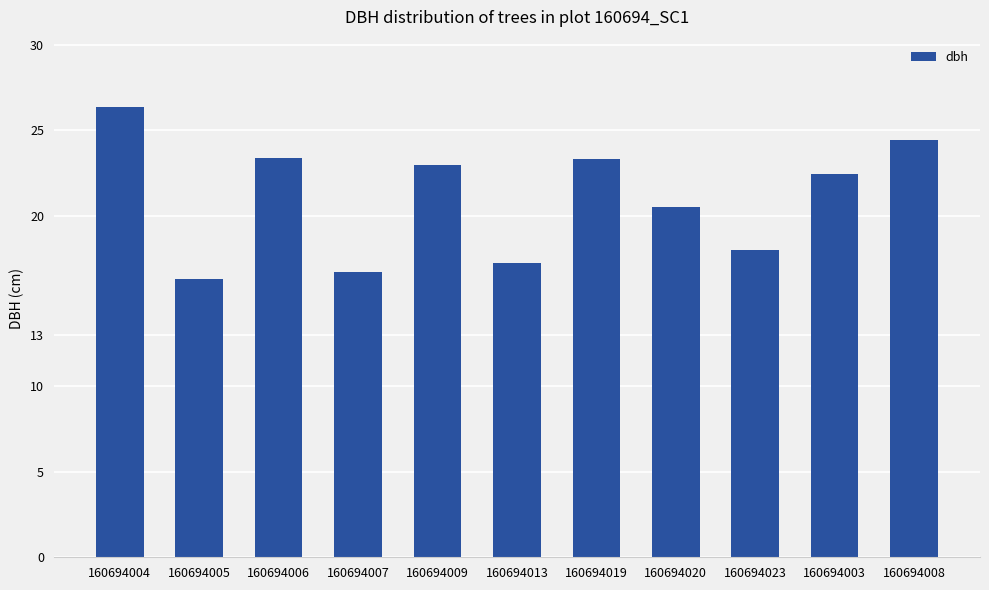

Approximately how many times larger is the value at 160694003 compared to 160694019?

1.0